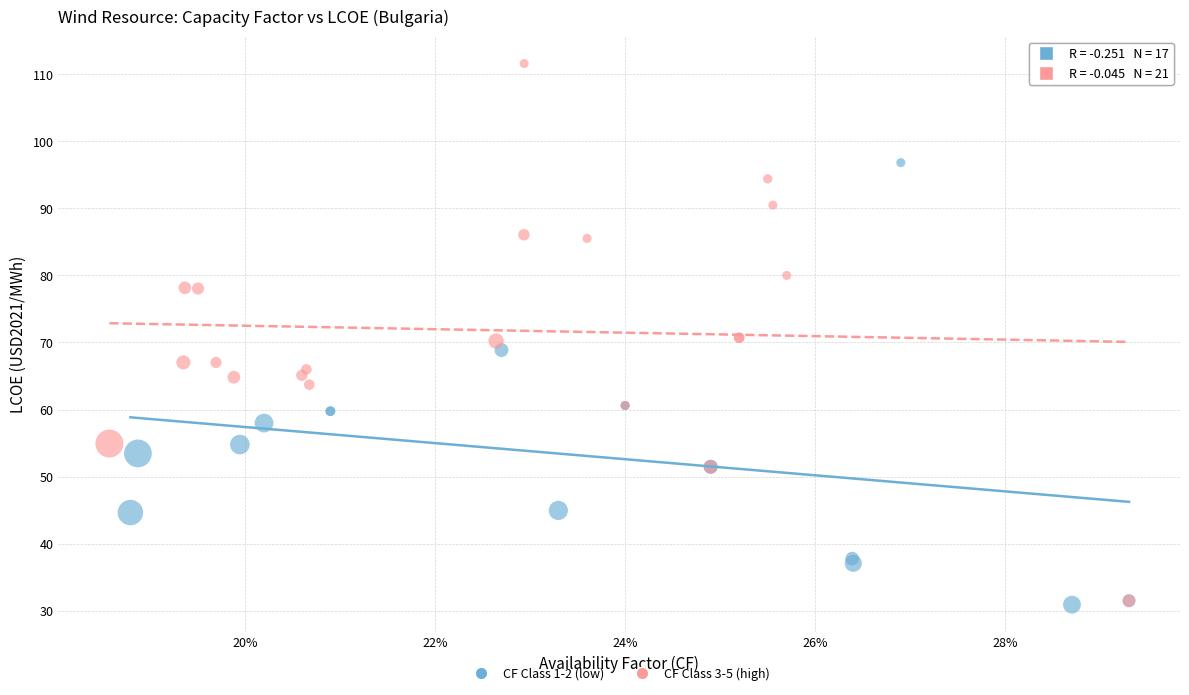

Which series has the widest spread of Y values?

CF Class 3-5 (high)